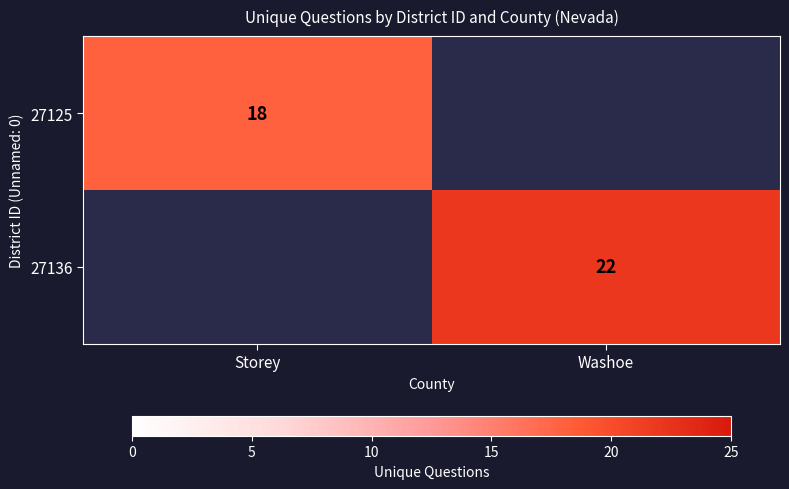

Between Storey and Washoe, which is larger?

Washoe